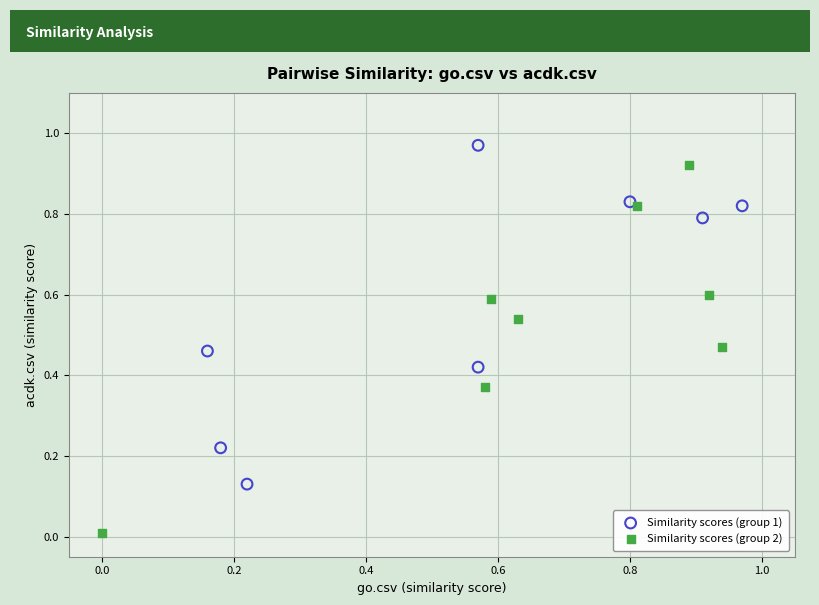

What are all the series names shown in the legend?

Similarity scores (group 1), Similarity scores (group 2)